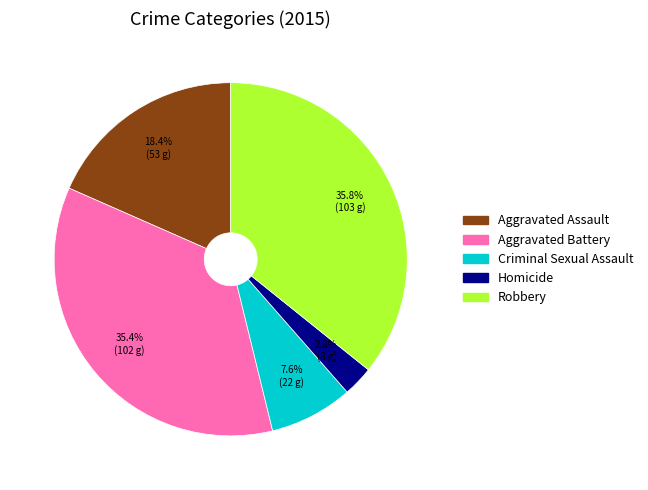

What is the total percentage of Homicide and Aggravated Assault?

21.2%